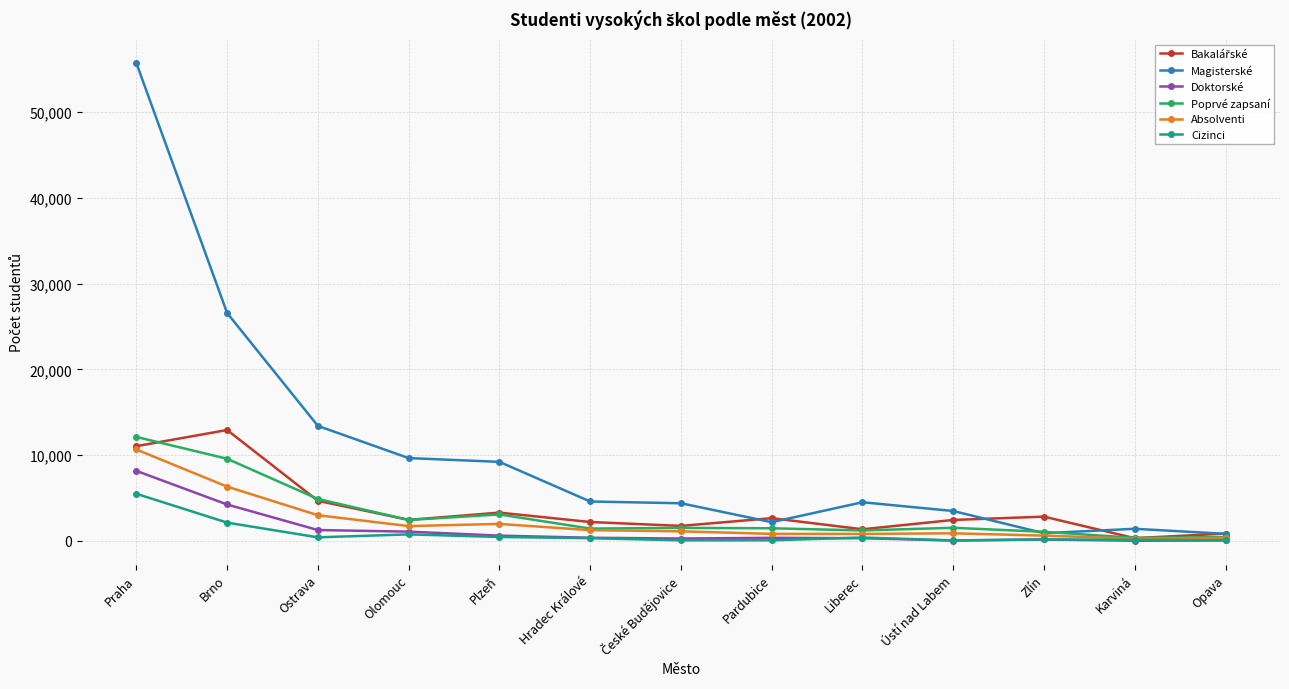

The value of Poprvé zapsaní at Ostrava is 4874. True or false?

True